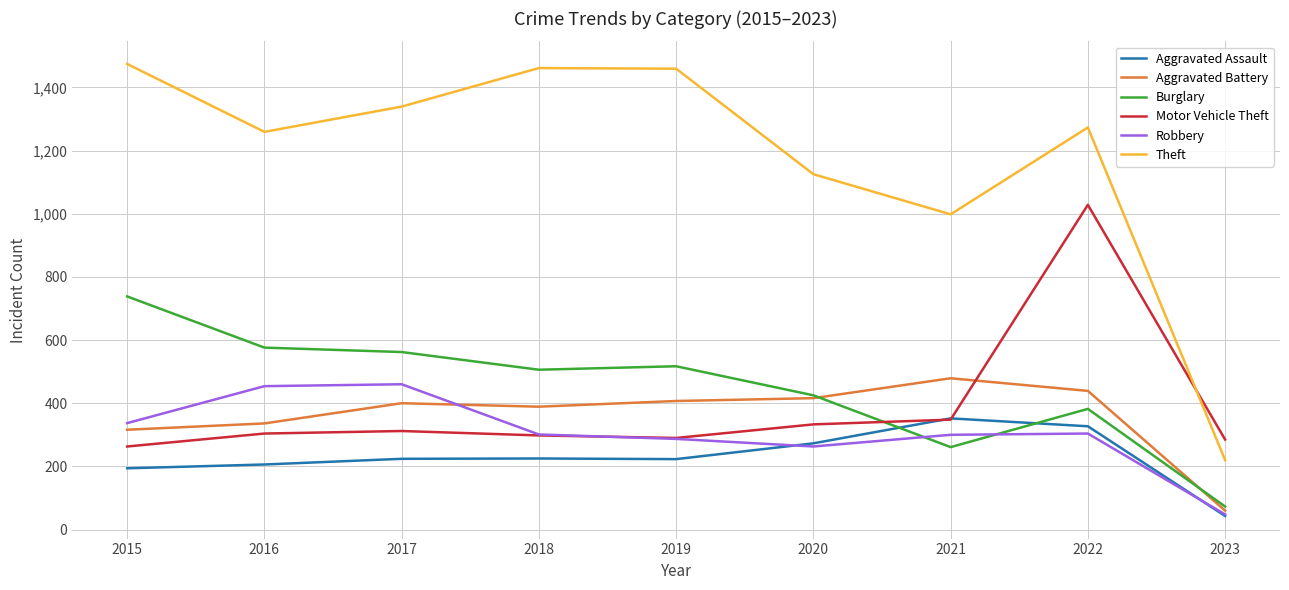

At which category does the chart reach its minimum across all series?

2023